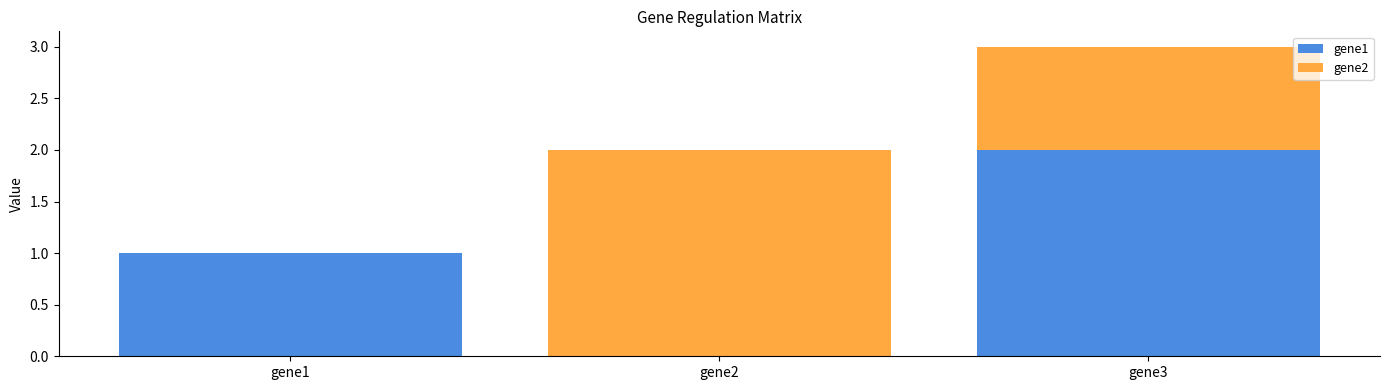

What is the sum of all gene1 values?

3.0